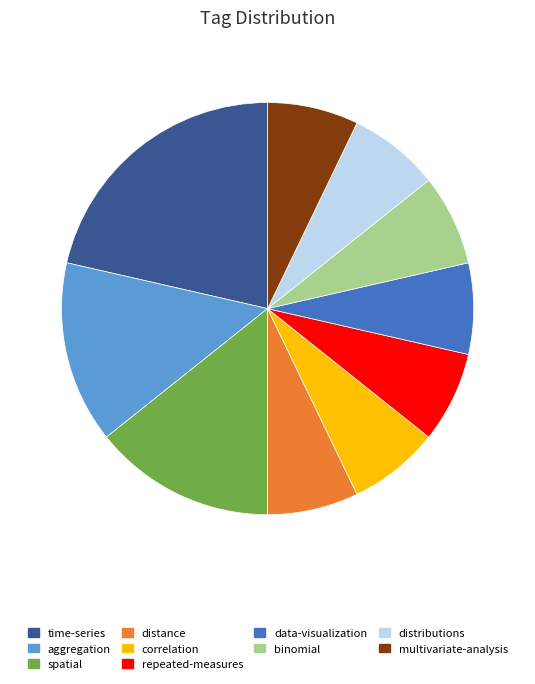

How many slices are in this pie chart?

10